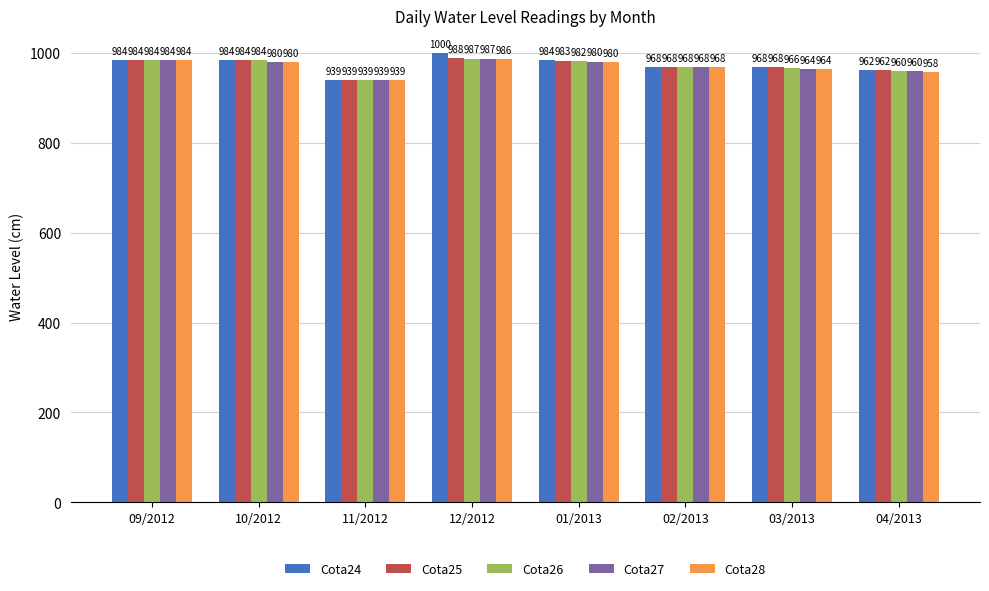

What position from the right is 02/2013?

3